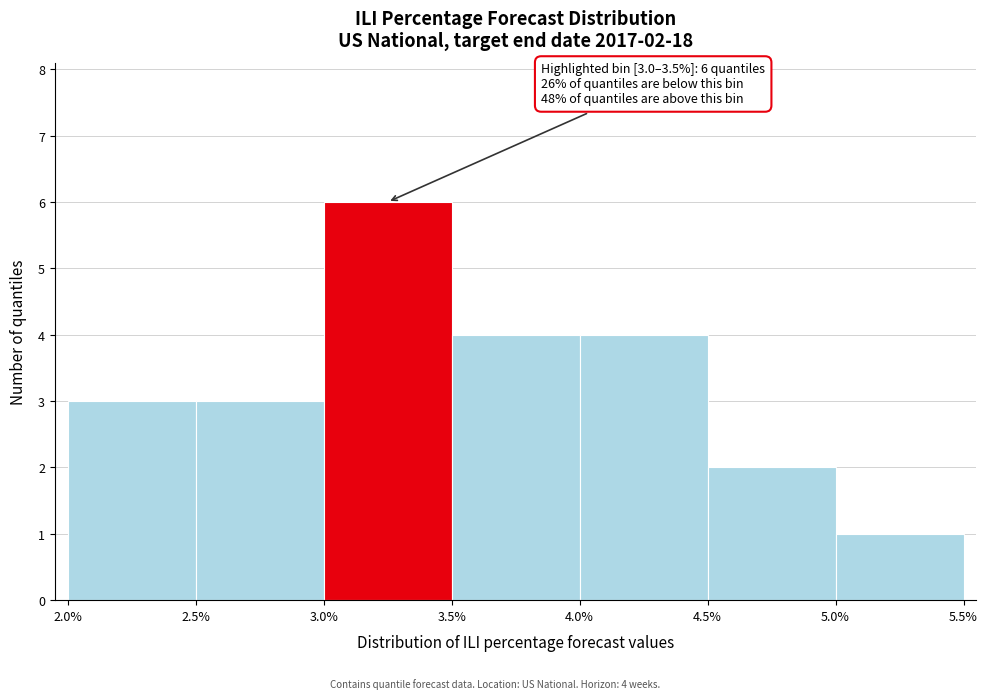

Which range on the x-axis has the tallest bar?

3.0% to 3.5%